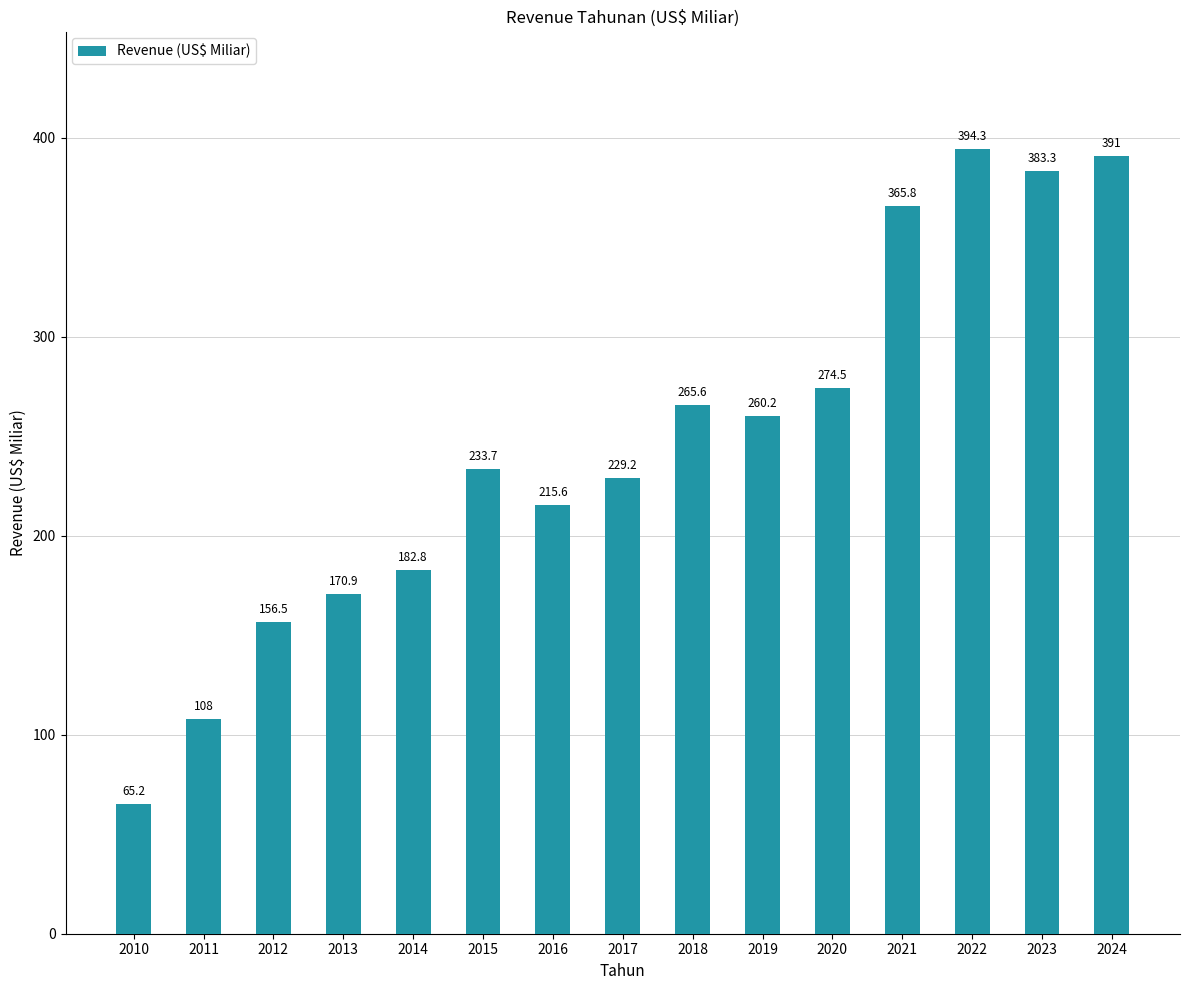

At which label is the value closest to 229?

2017